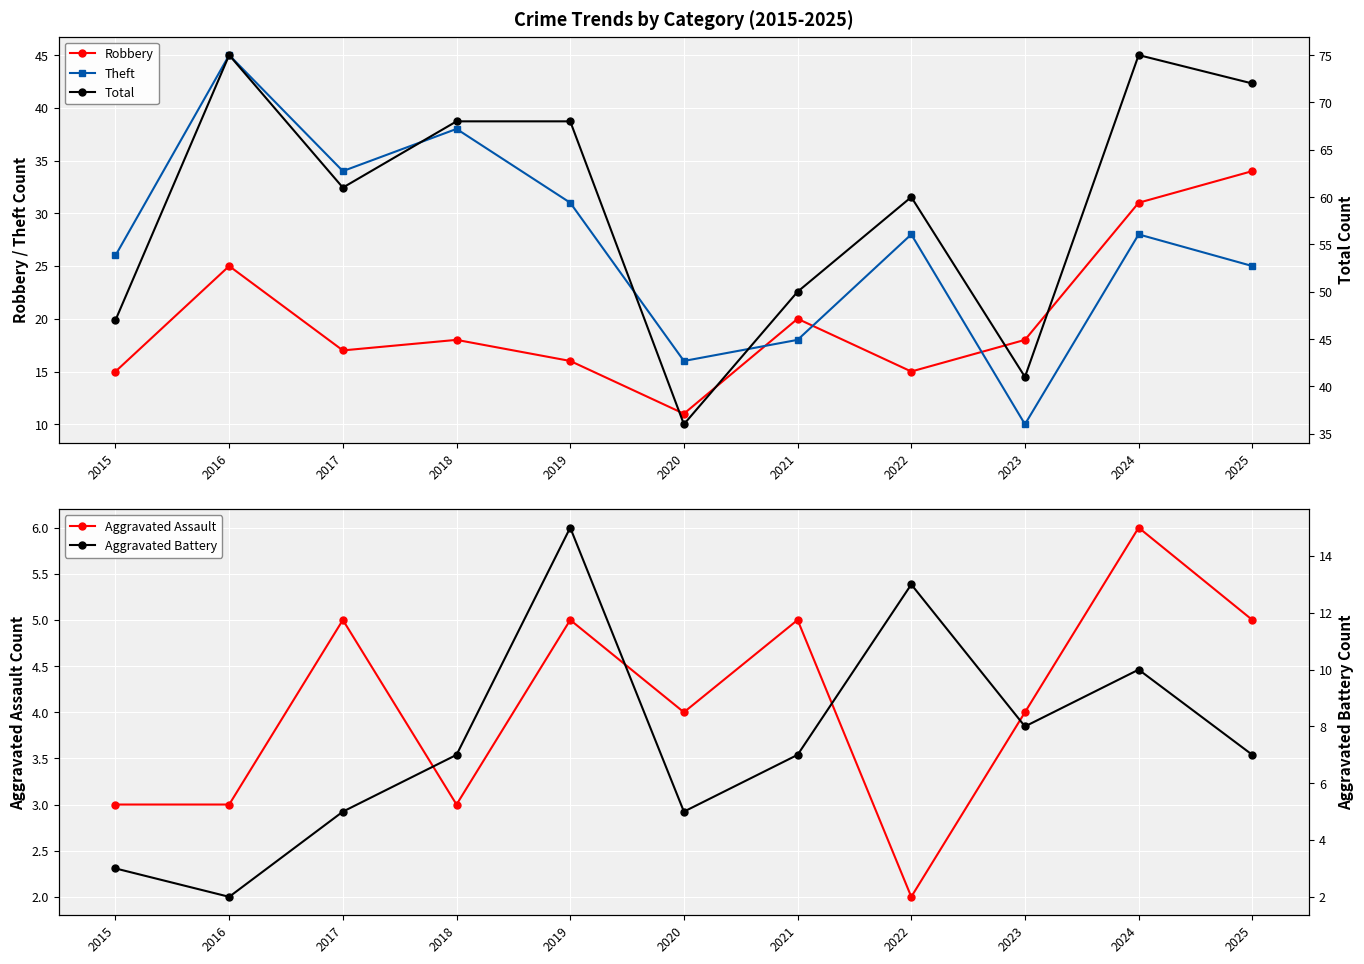

Where does the Robbery series first go above 18?

2016